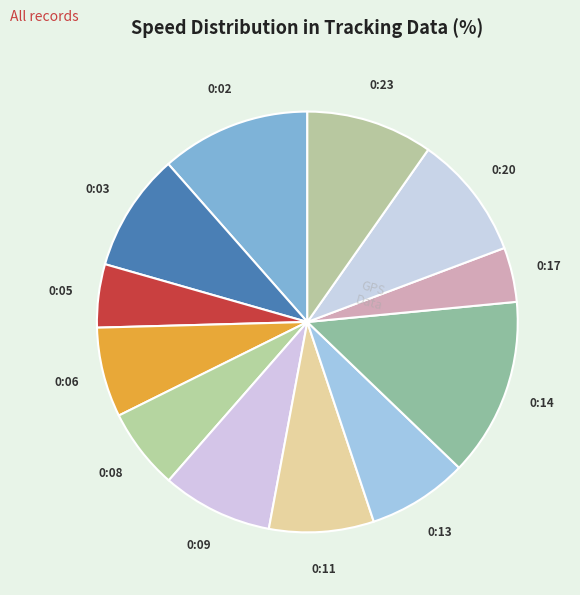

Combined, do 0:03 and 0:11 account for over 50%?

No